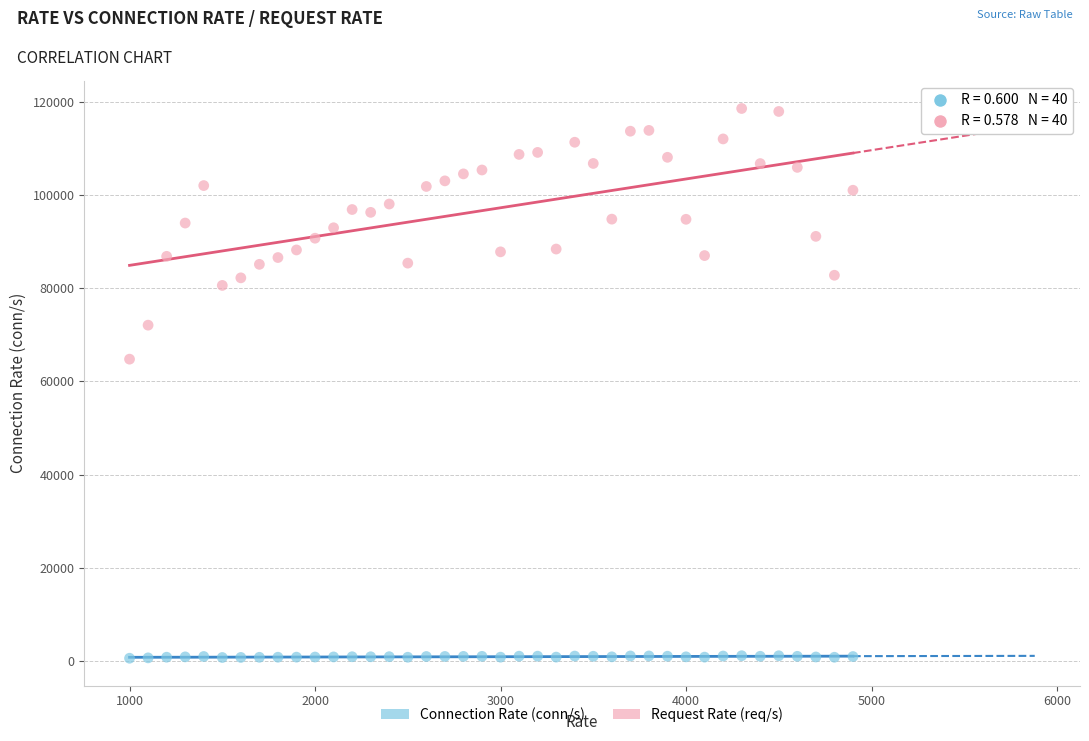

Which series has the widest spread of Y values?

Request Rate (req/s)